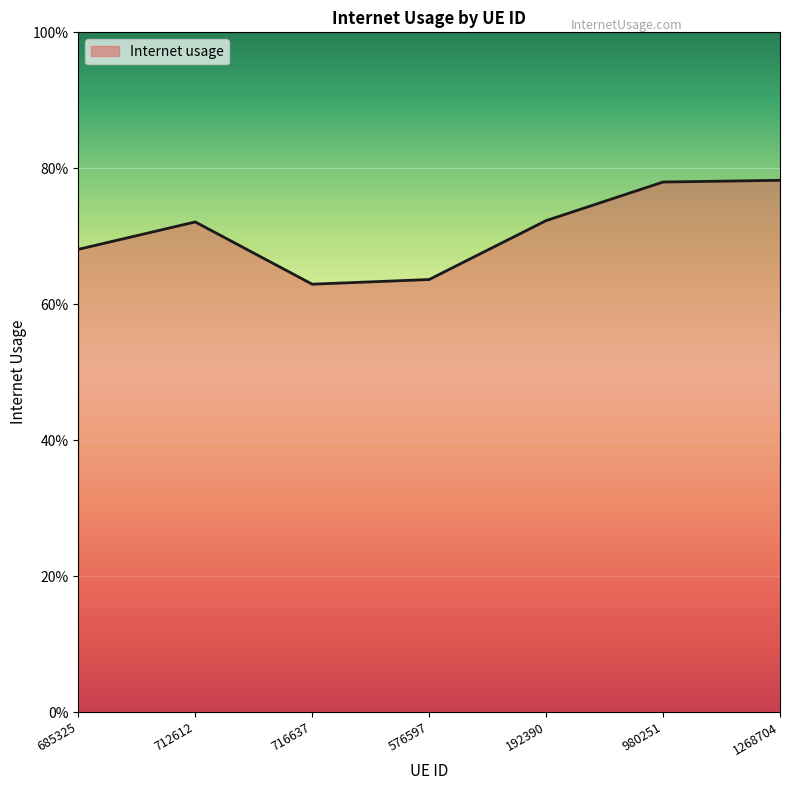

The chart shows a value of 0.9 at 192390. True or false?

False